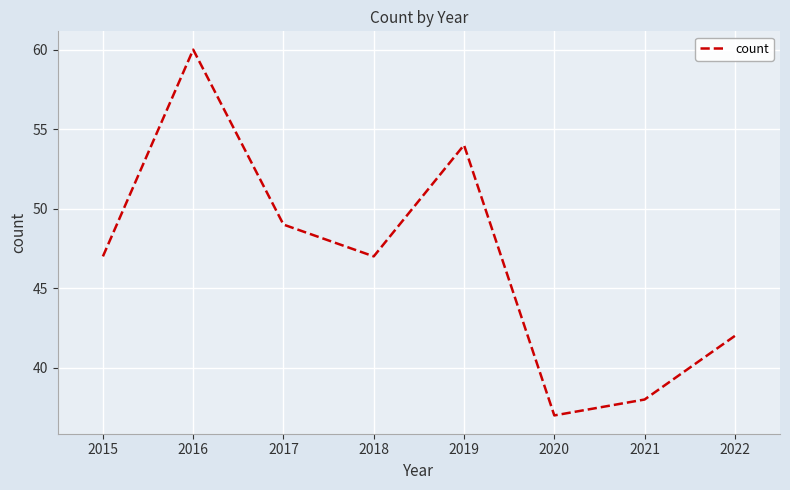

Count the number of categories in the chart.

8